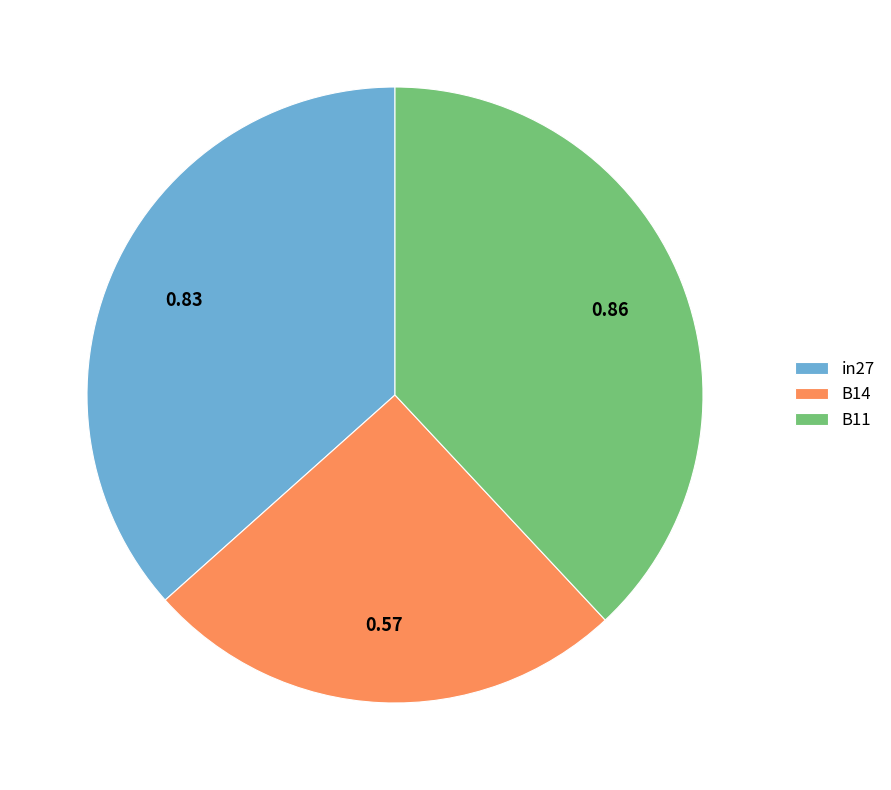

Is there a majority slice in this chart?

No